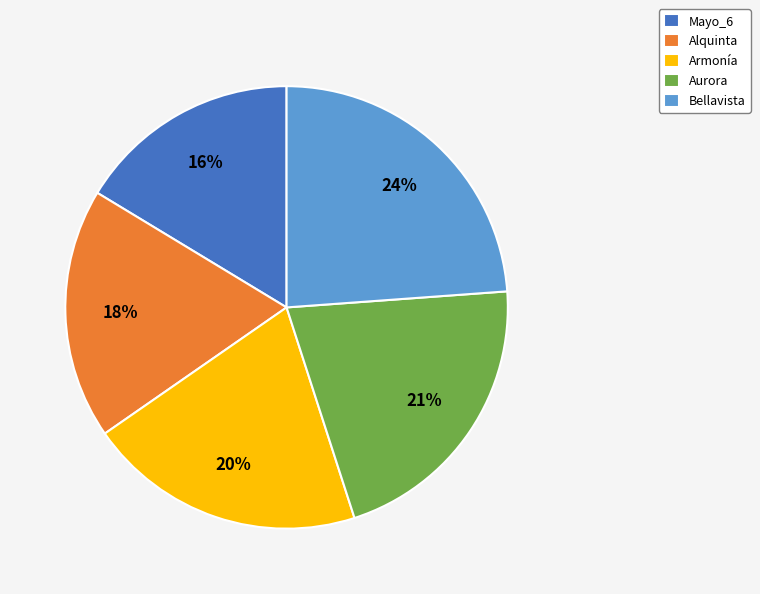

What percentage is the Armonía slice, to the nearest percent?

20%